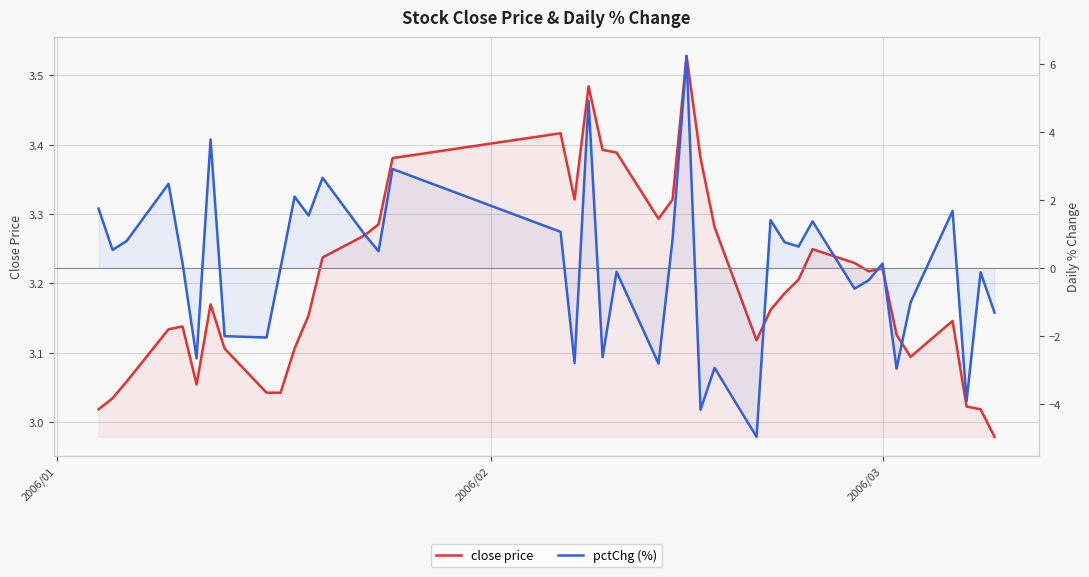

What is the greatest value displayed?

6.2